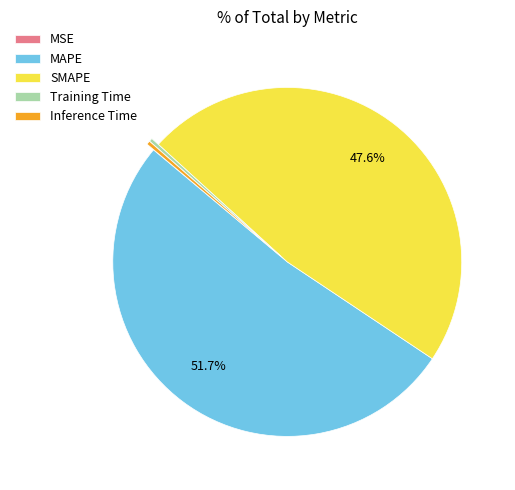

Do MAPE and SMAPE together represent more than half of the pie?

Yes